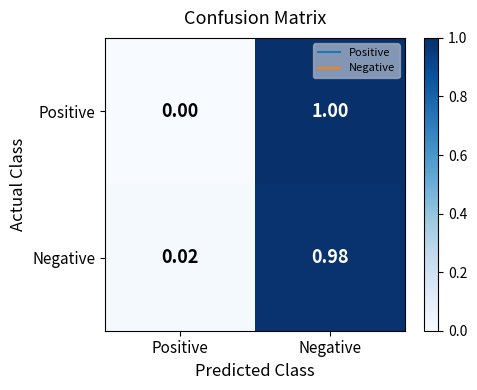

Is the value of Positive at Positive greater than the value of Negative at Negative?

No